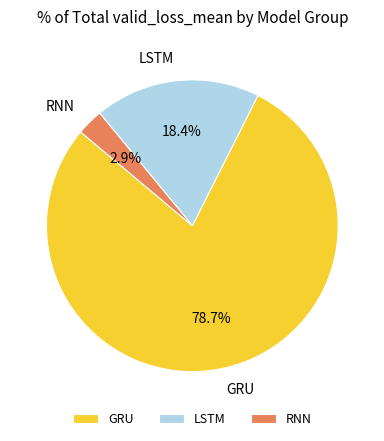

Rank the categories by value from lowest to highest.

RNN, LSTM, GRU